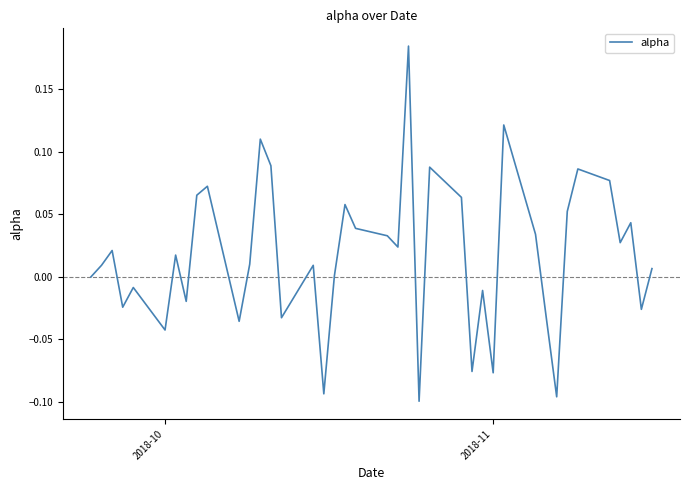

What is the difference between the maximum and minimum values?

0.3